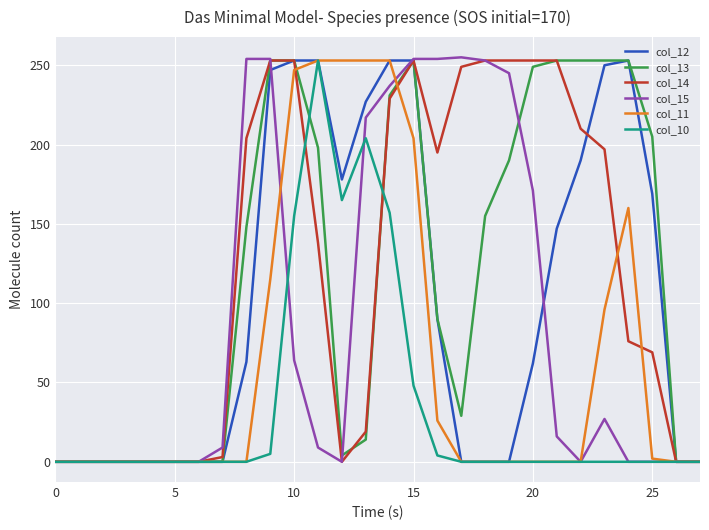

What is the sum of all col_10 values?

991